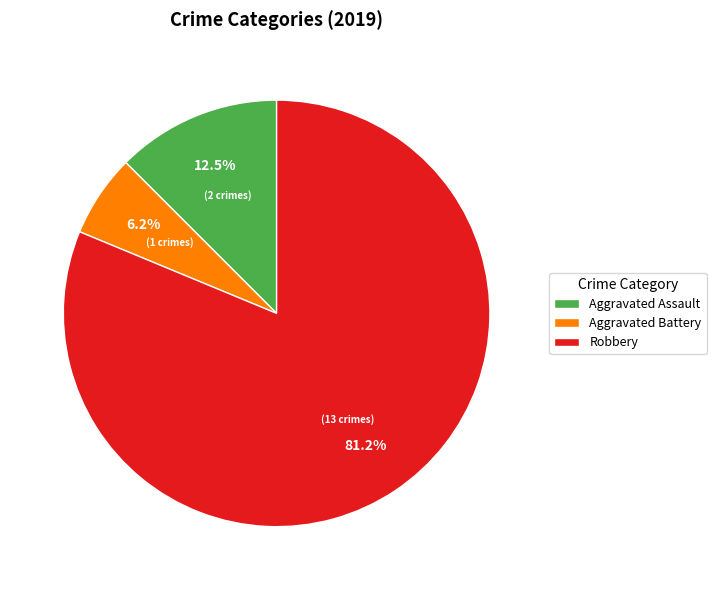

True or false: Aggravated Battery accounts for 6% of the total.

True